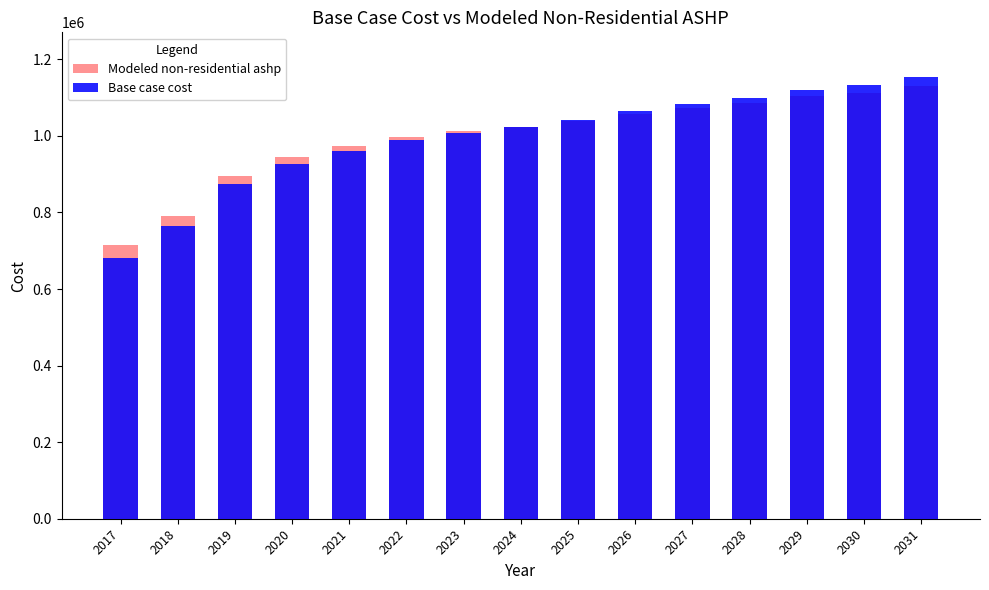

How many data points does each series have?

15